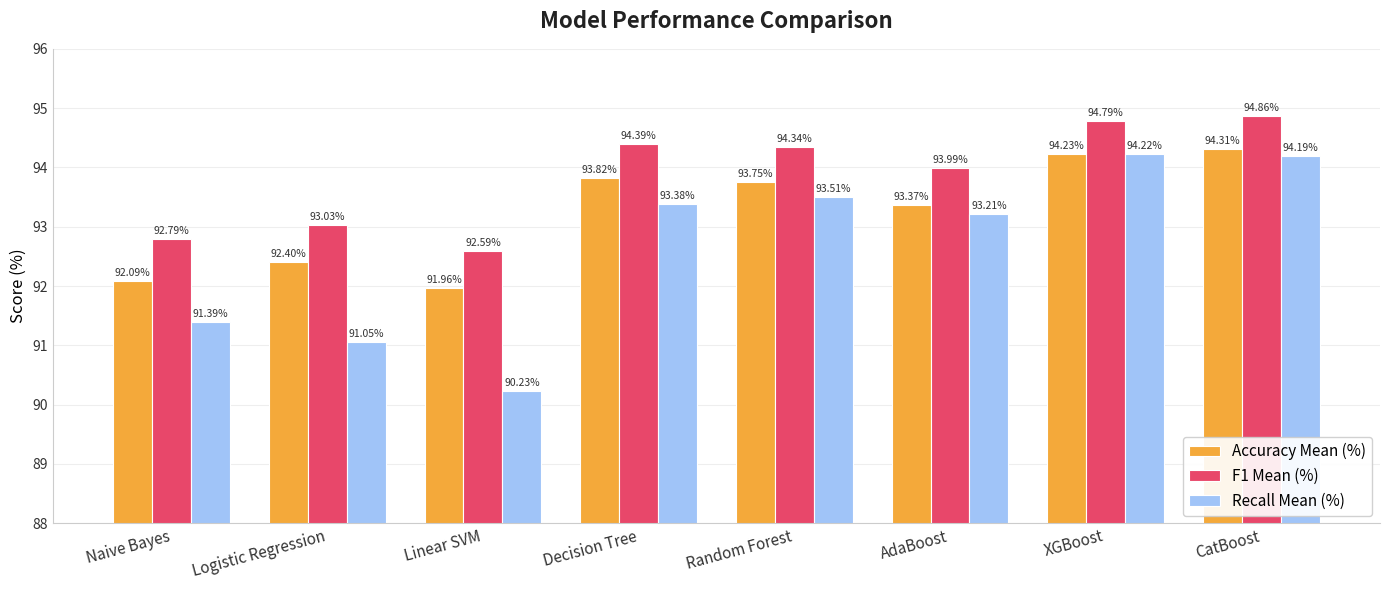

Which series changed the most between Naive Bayes and AdaBoost?

Recall Mean (%)